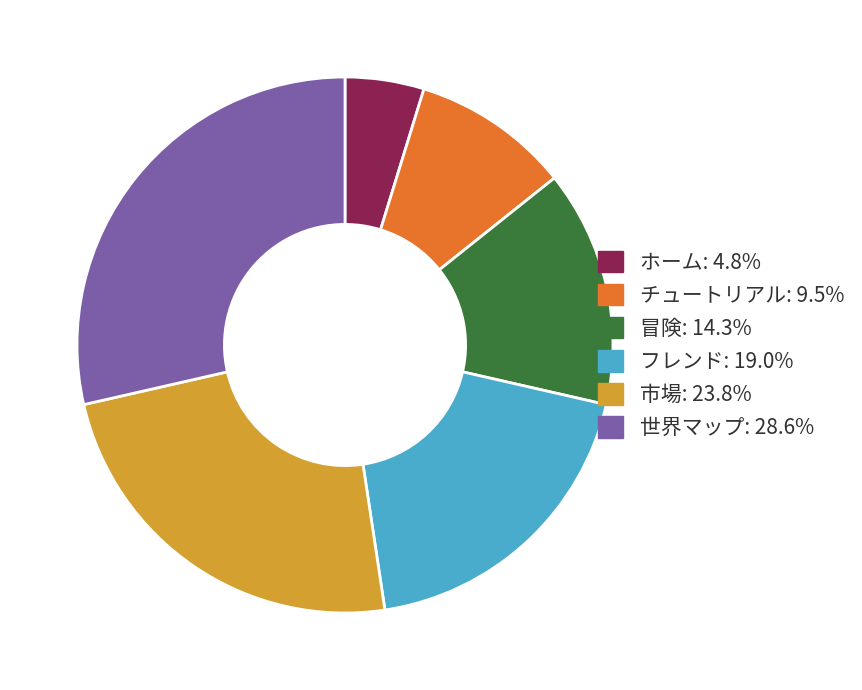

What is the ratio of the value at フレンド to the value at チュートリアル?

2.0